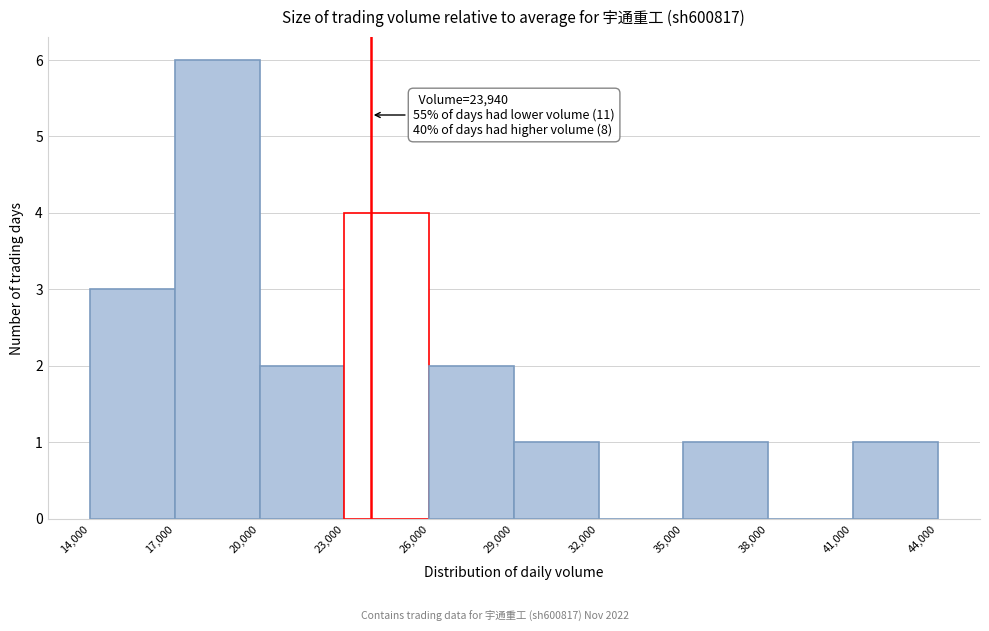

Over which range of the x-axis is the bar tallest?

17,000 to 20,000